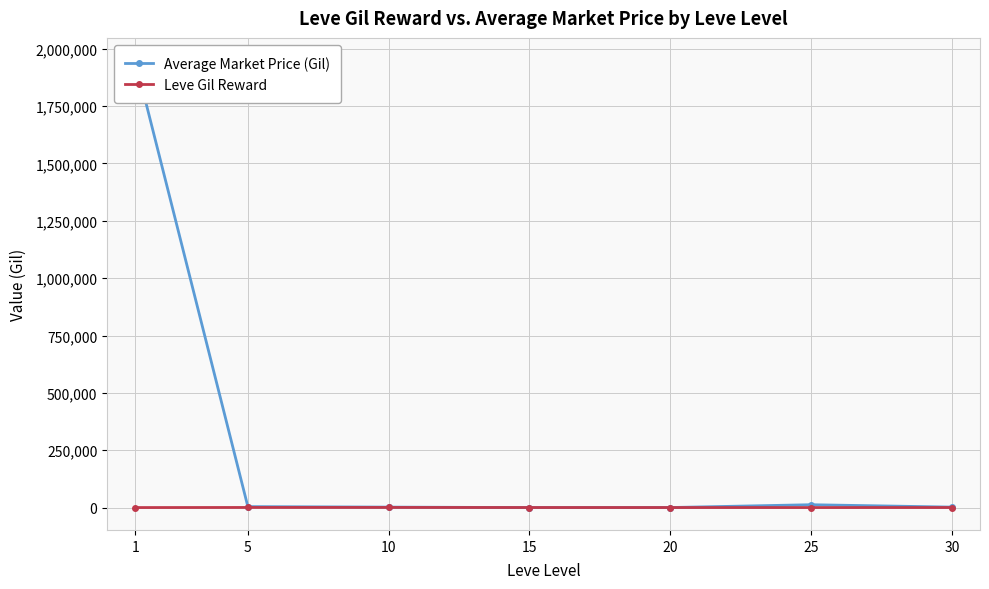

Rank the categories by Average Market Price (Gil) value from highest to lowest.

1, 25, 5, 30, 10, 20, 15